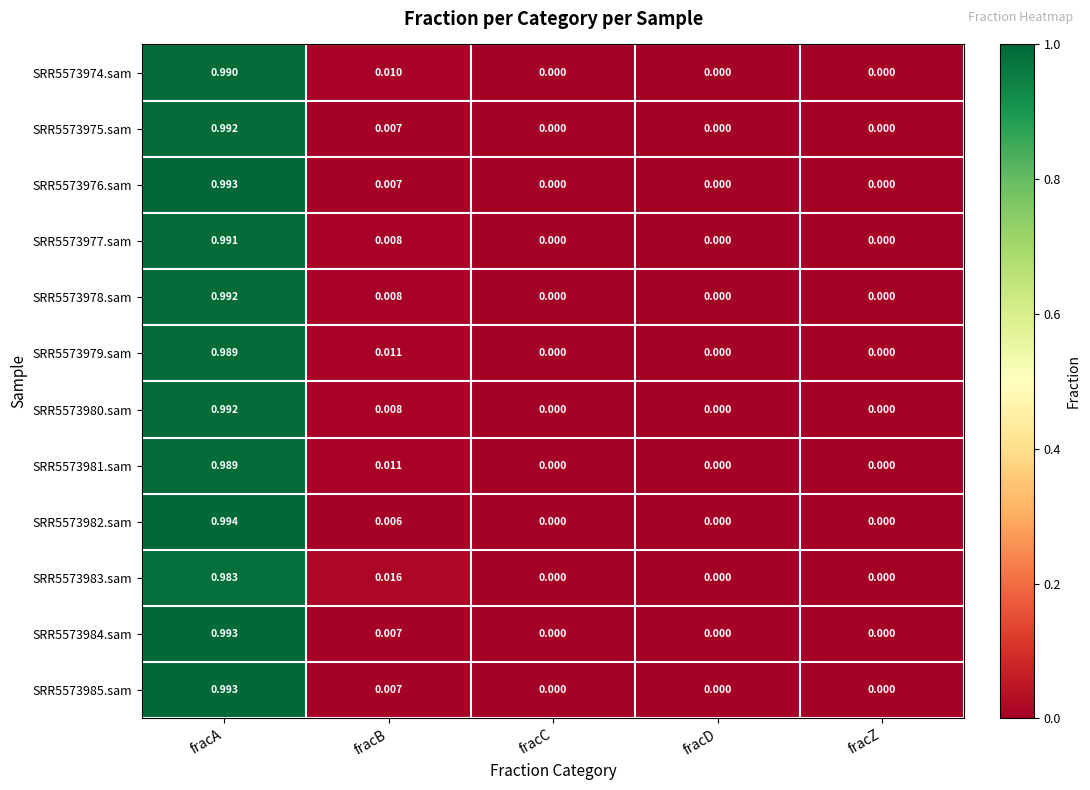

At which category is the sum across all series the highest?

fracA